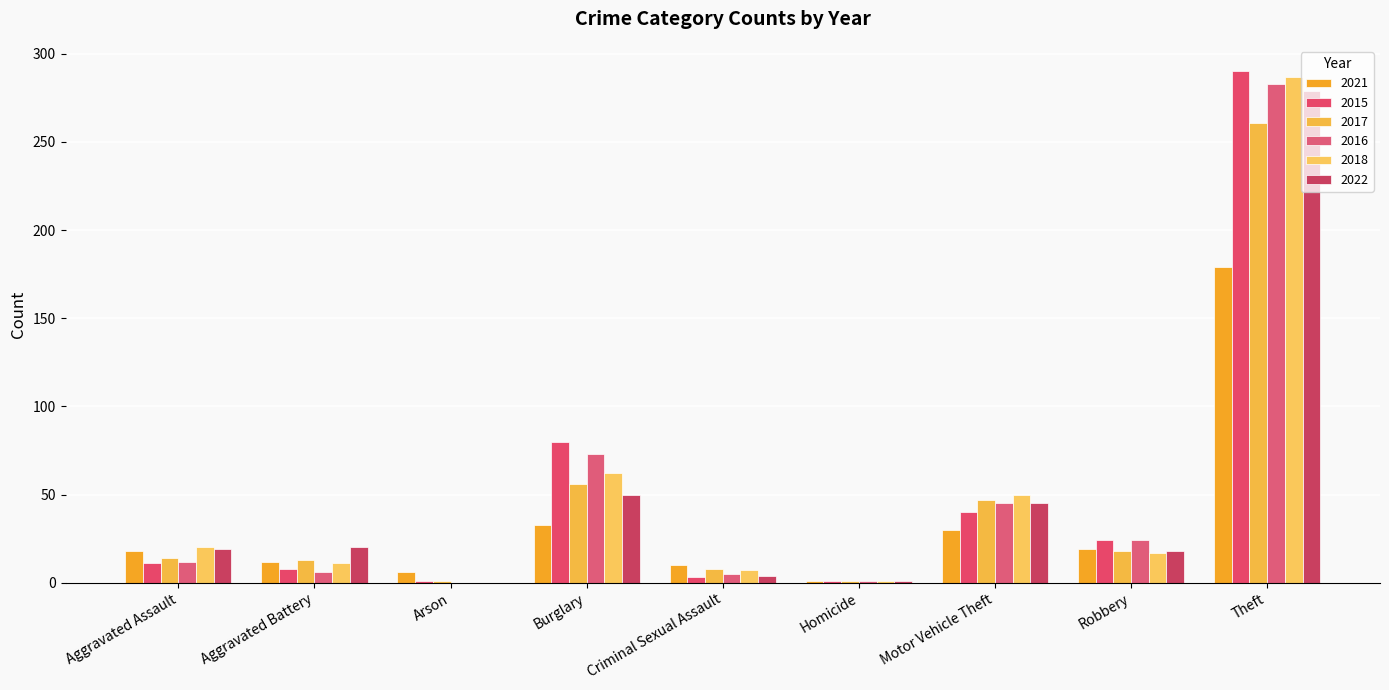

Between Arson and Aggravated Assault, which is larger?

Aggravated Assault